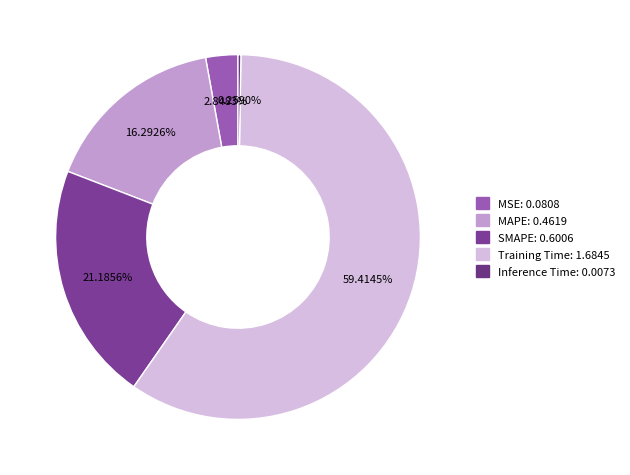

The MAPE slice represents 26% of the pie. True or false?

False